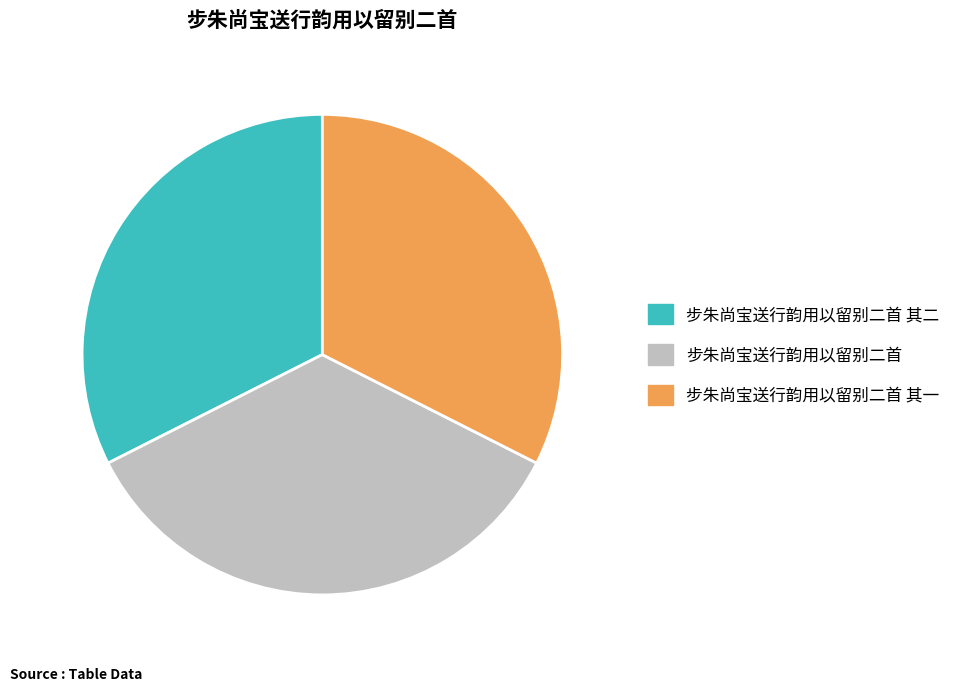

How many slices are in this pie chart?

3